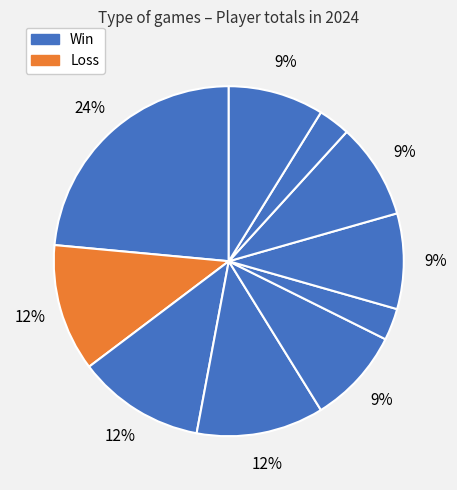

How many slices are in this pie chart?

10